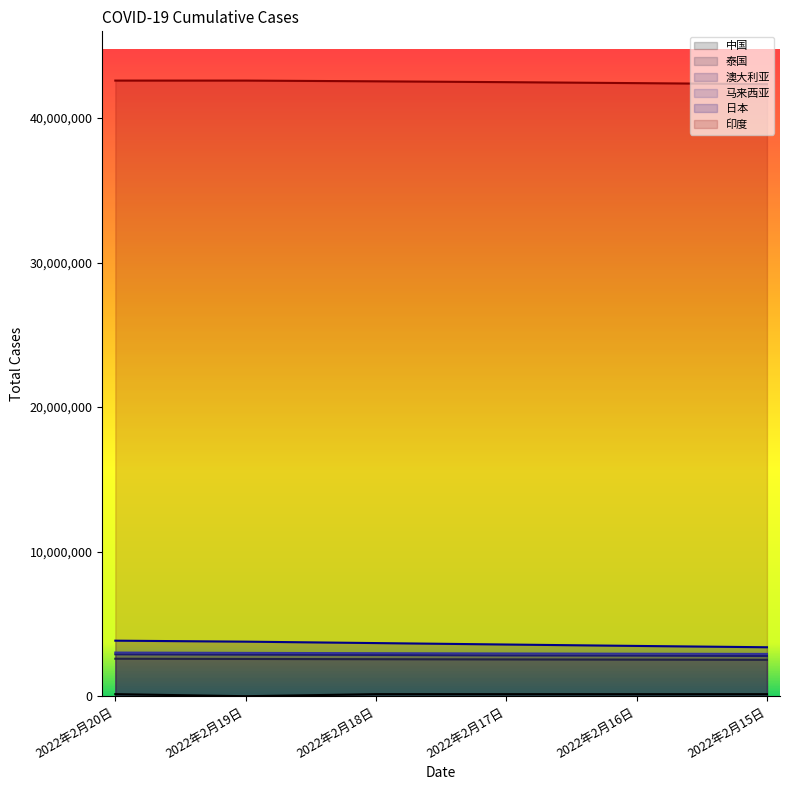

The 澳大利亚 series shows 2901010 at 2022年2月20日. True or false?

True